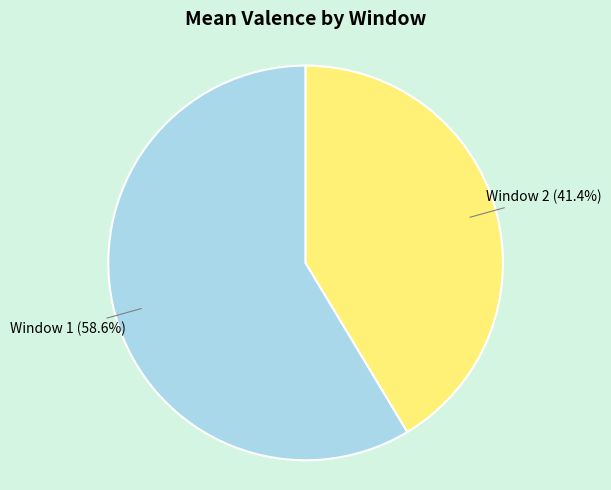

To the nearest percent, what is the average slice percentage?

50%